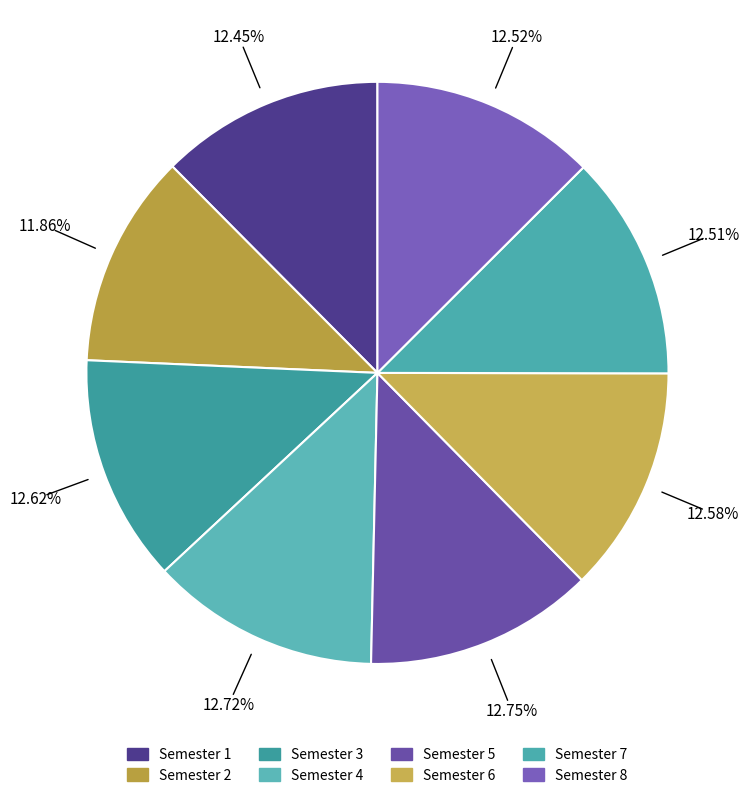

What percentage is the Semester 7 slice, to the nearest percent?

13%